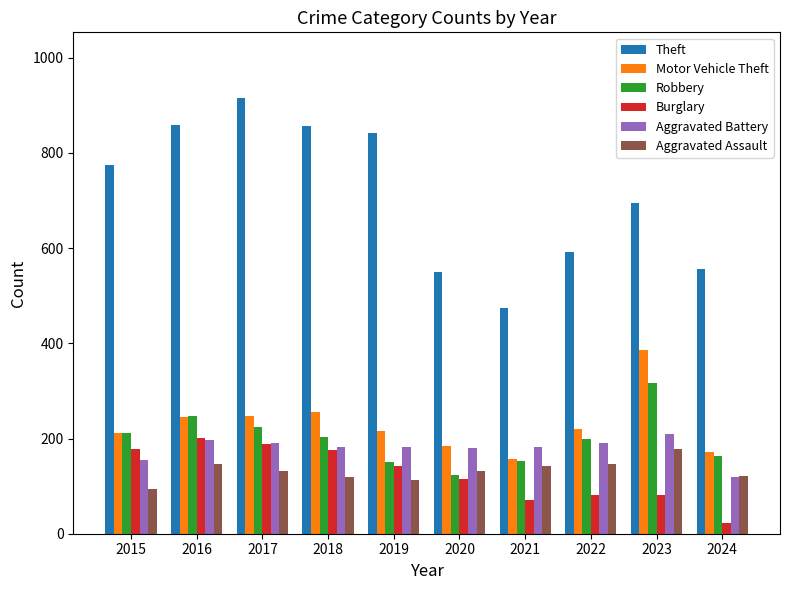

Which category has the lowest value across all series?

2024